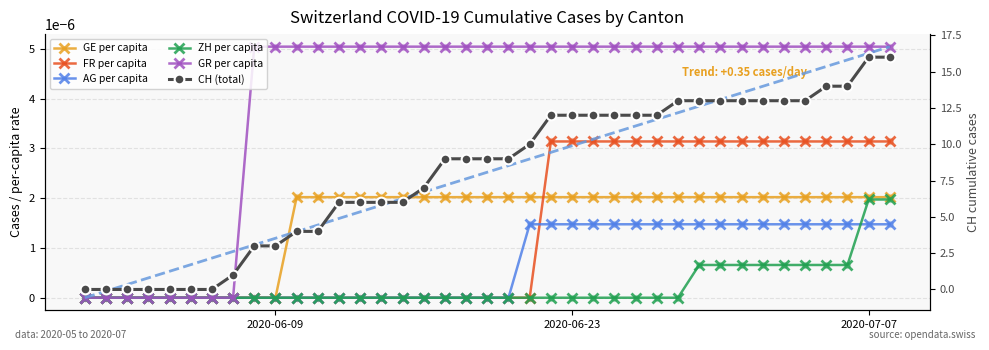

Which series has the largest Y range (max minus min)?

CH (total)